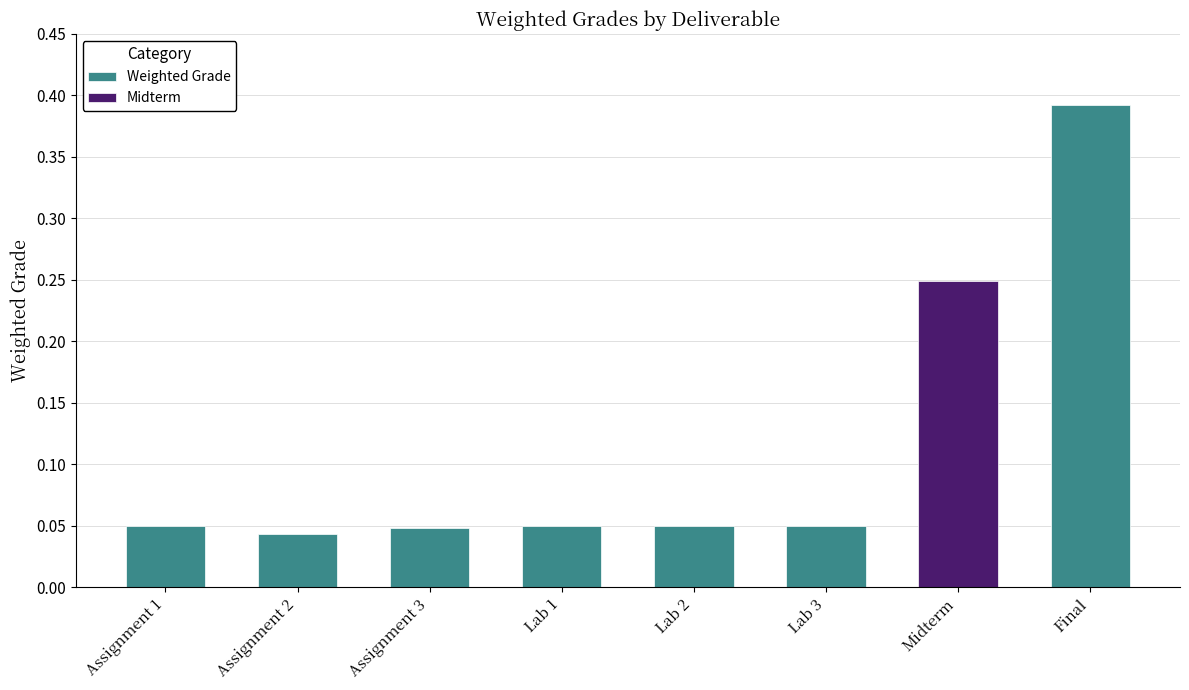

How many categories are shown in the chart?

8